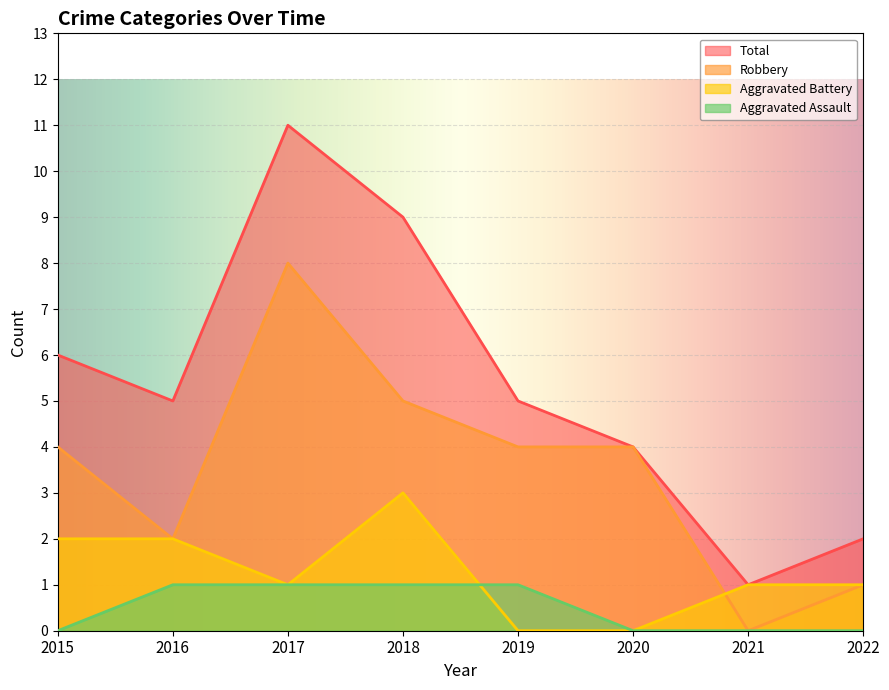

True or false: Aggravated Battery and Total intersect in this chart.

False